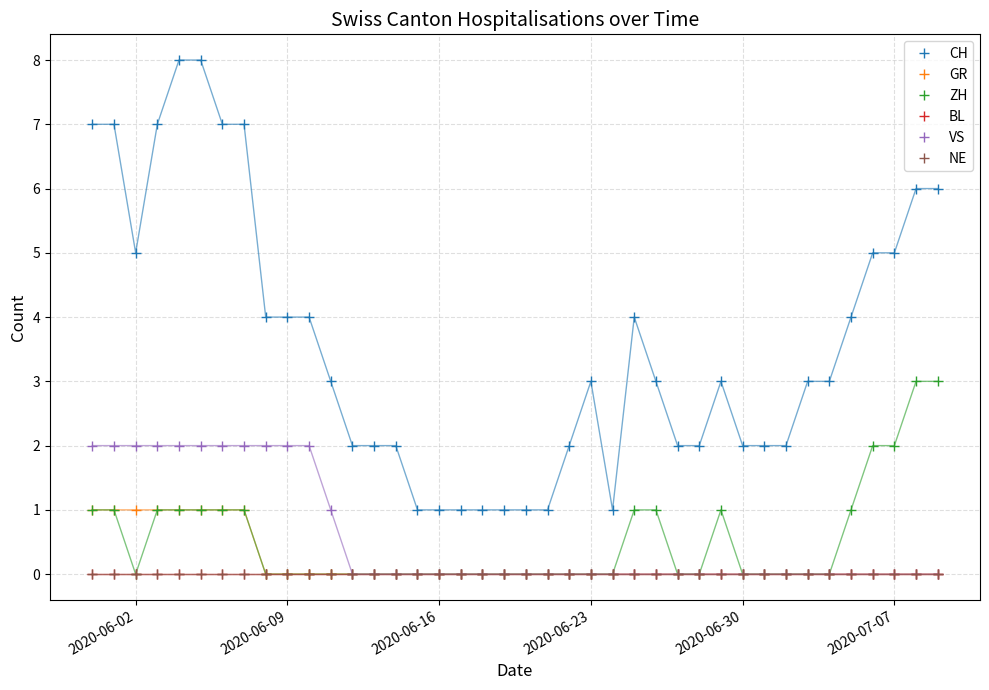

True or false: VS and CH intersect in this chart.

False